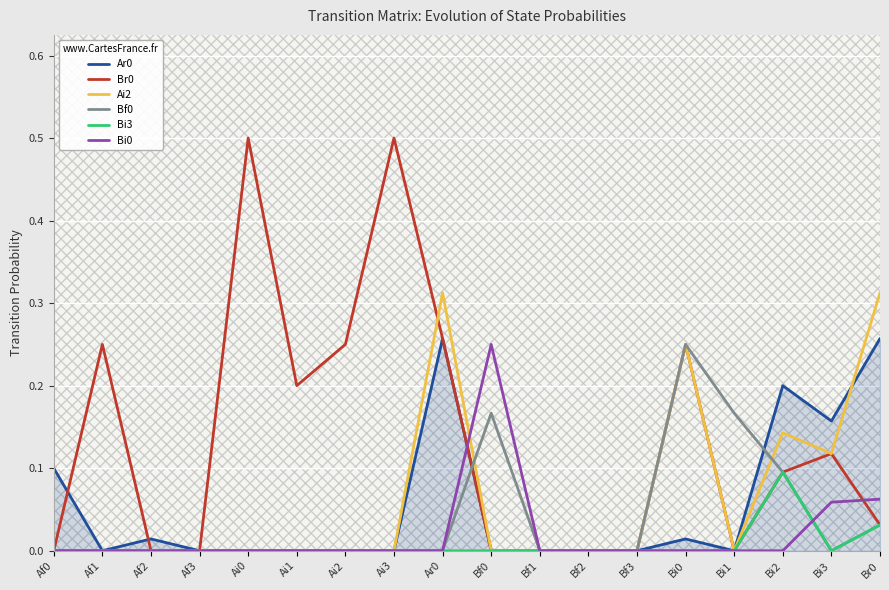

What position from the left is Bi2?

16